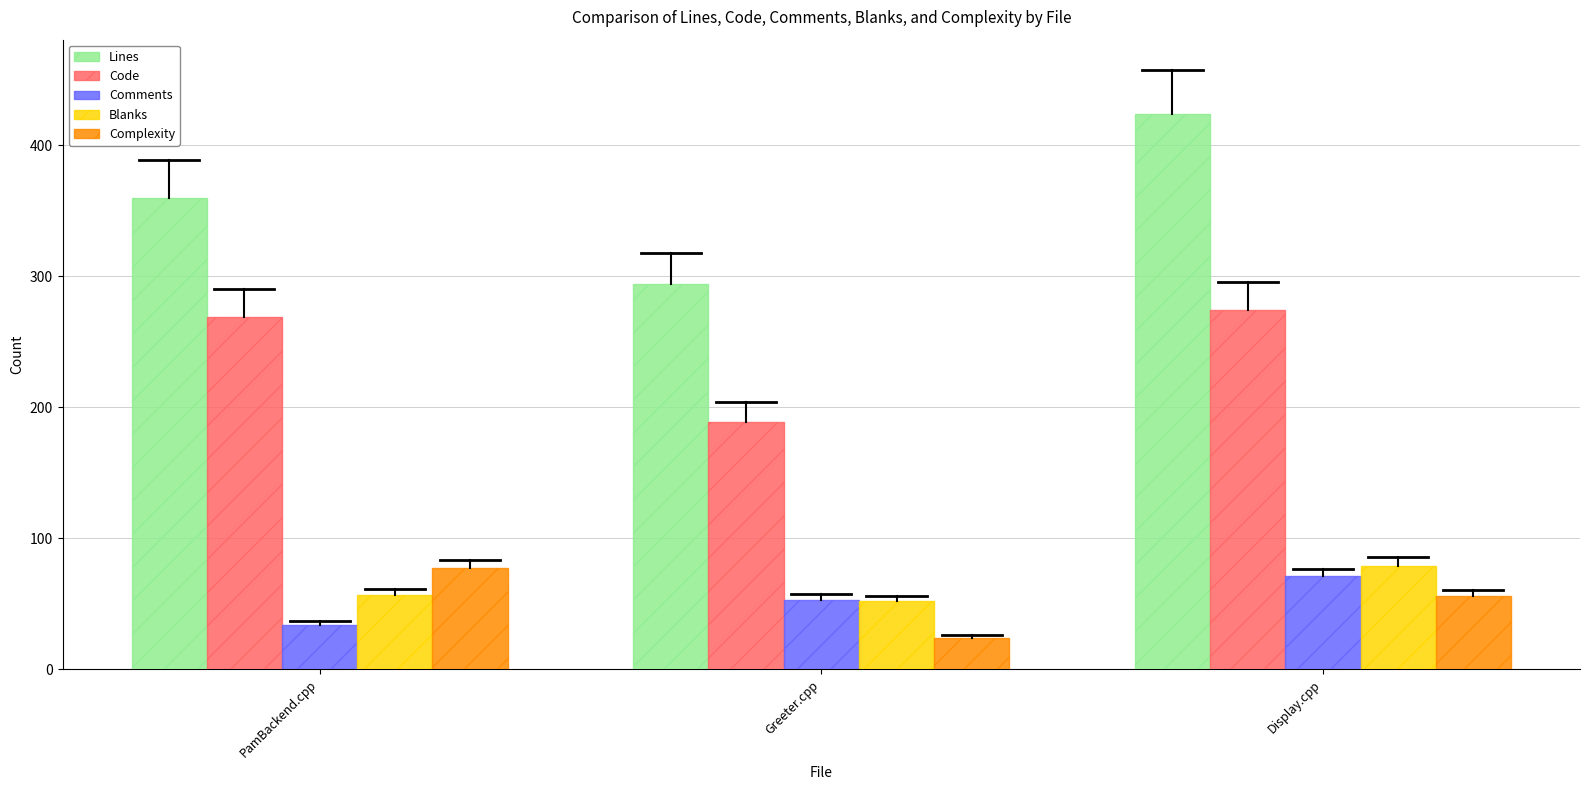

Which series has the largest total across all categories?

Lines